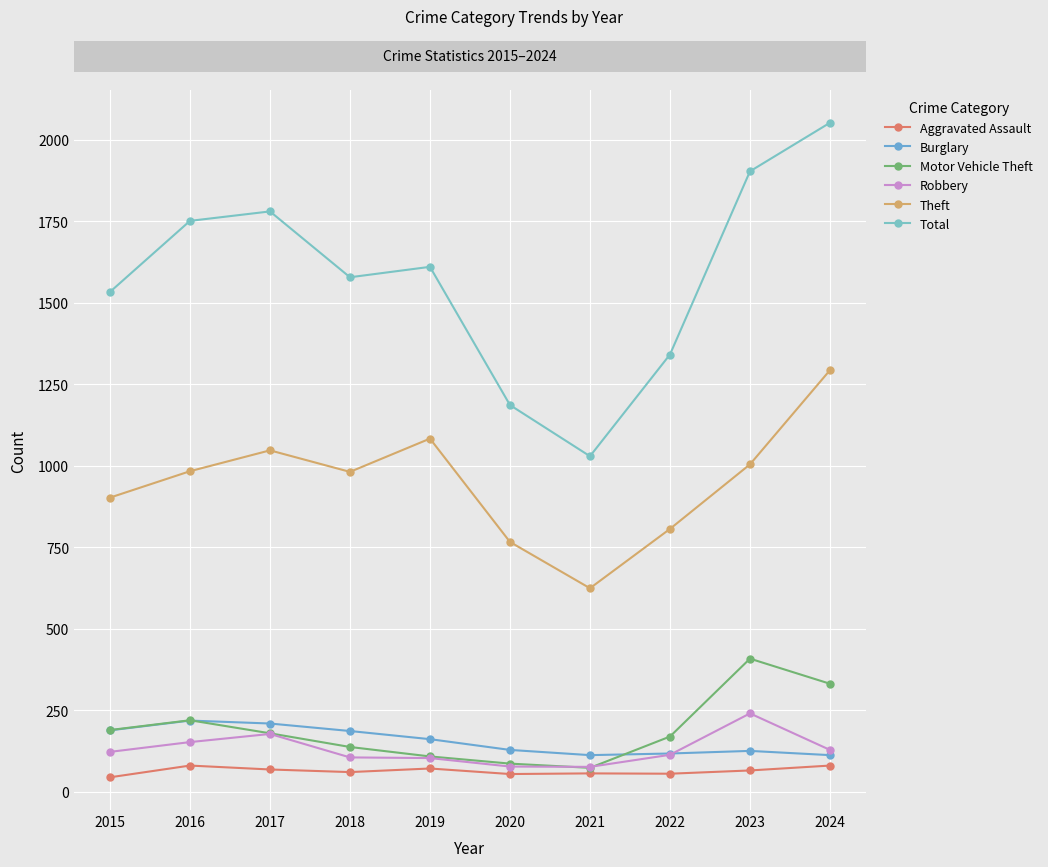

After their last crossing, which series has the higher values: Motor Vehicle Theft or Burglary?

Motor Vehicle Theft